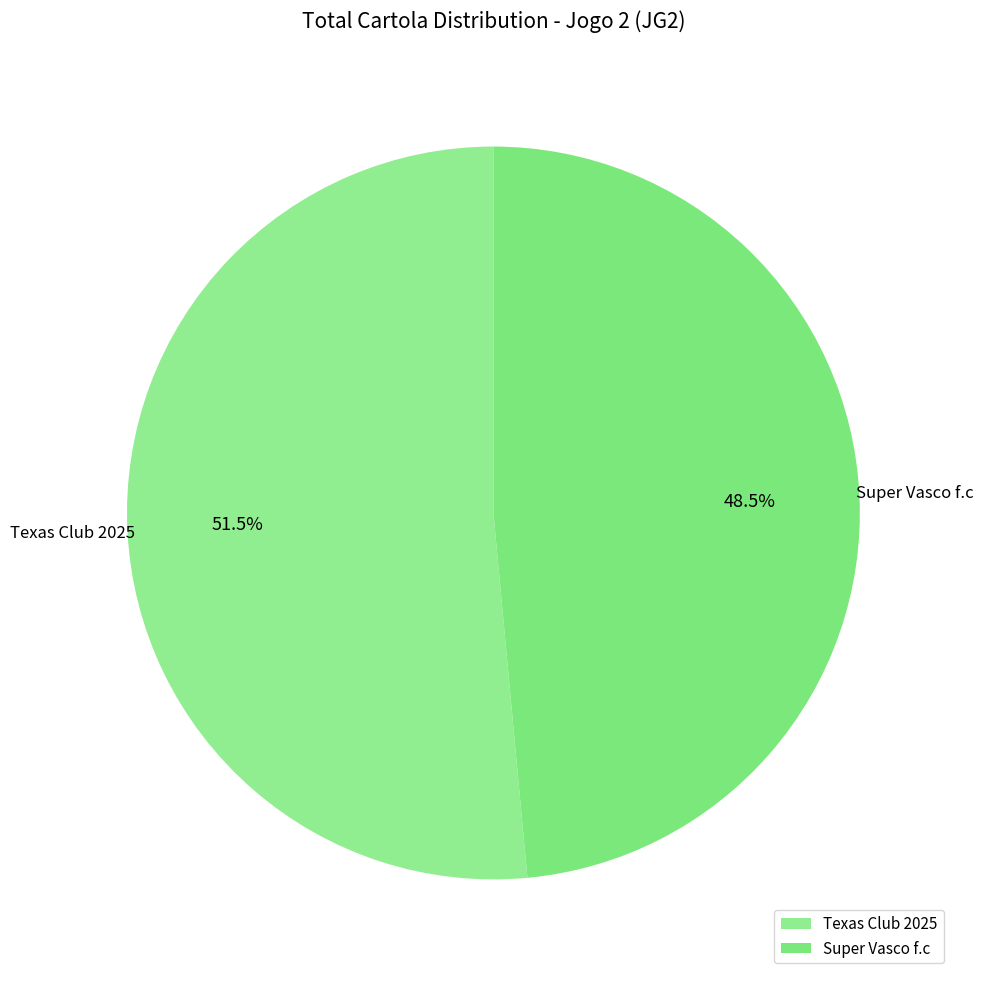

Approximately how many times larger is the value at Texas Club 2025 compared to Super Vasco f.c?

1.1